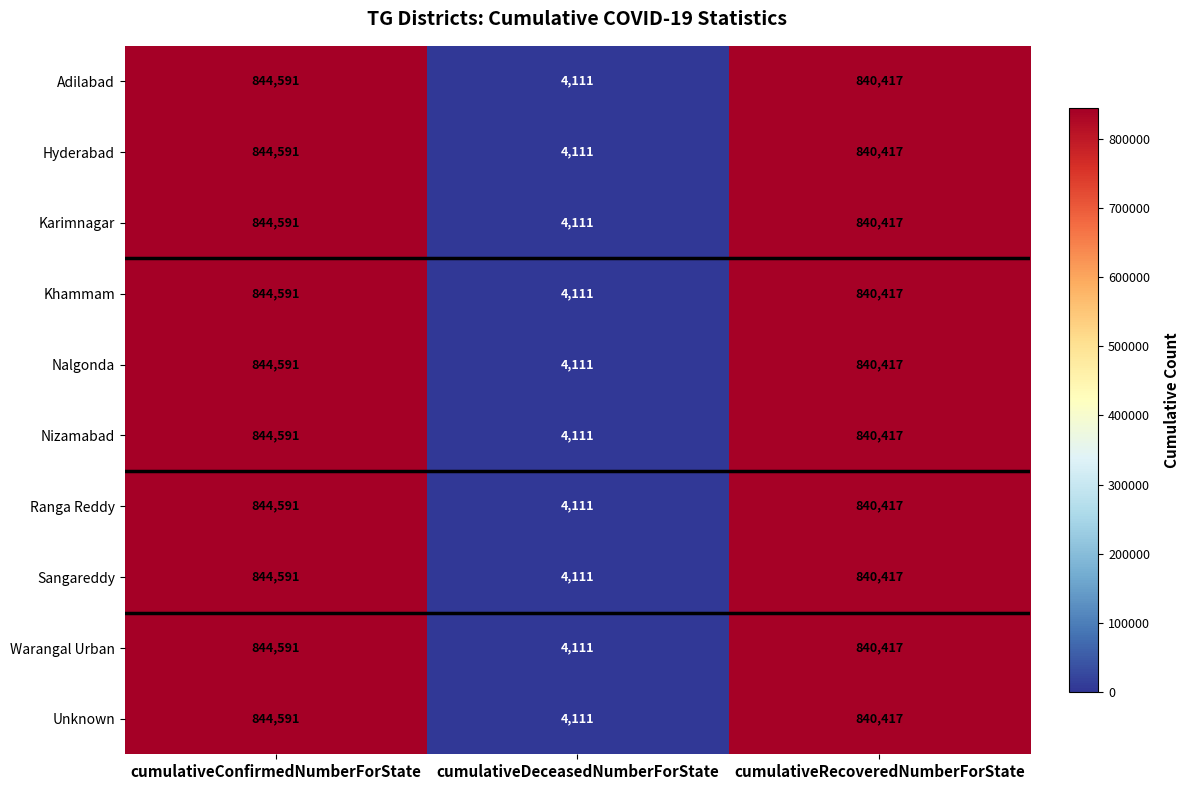

At which label does Karimnagar reach its peak?

cumulativeConfirmedNumberForState